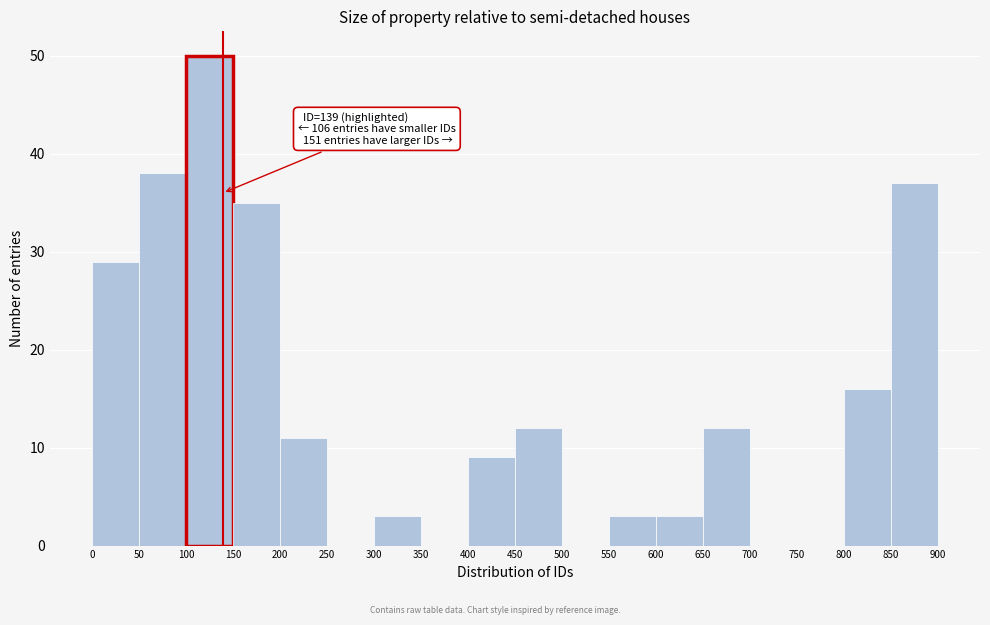

Over which range of the x-axis is the bar tallest?

100 to 150